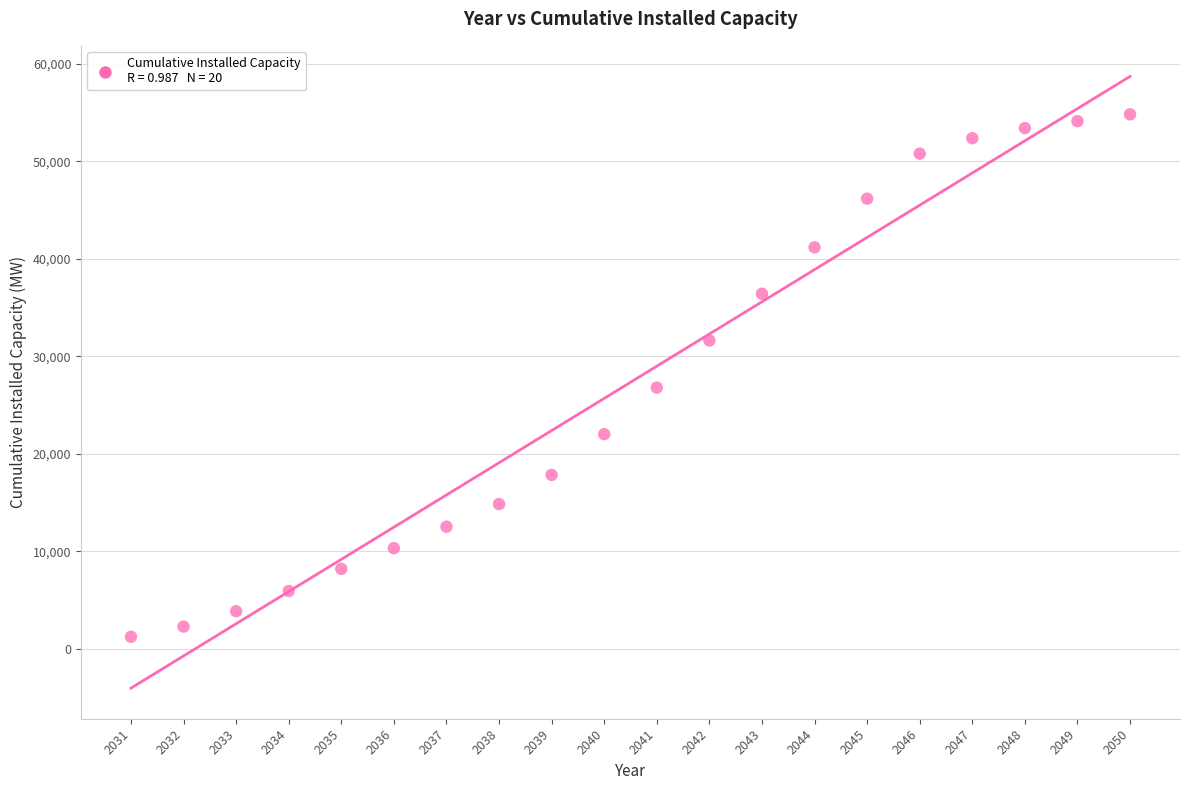

What Y value in the scatter plot is closest to 28035?

26802.8